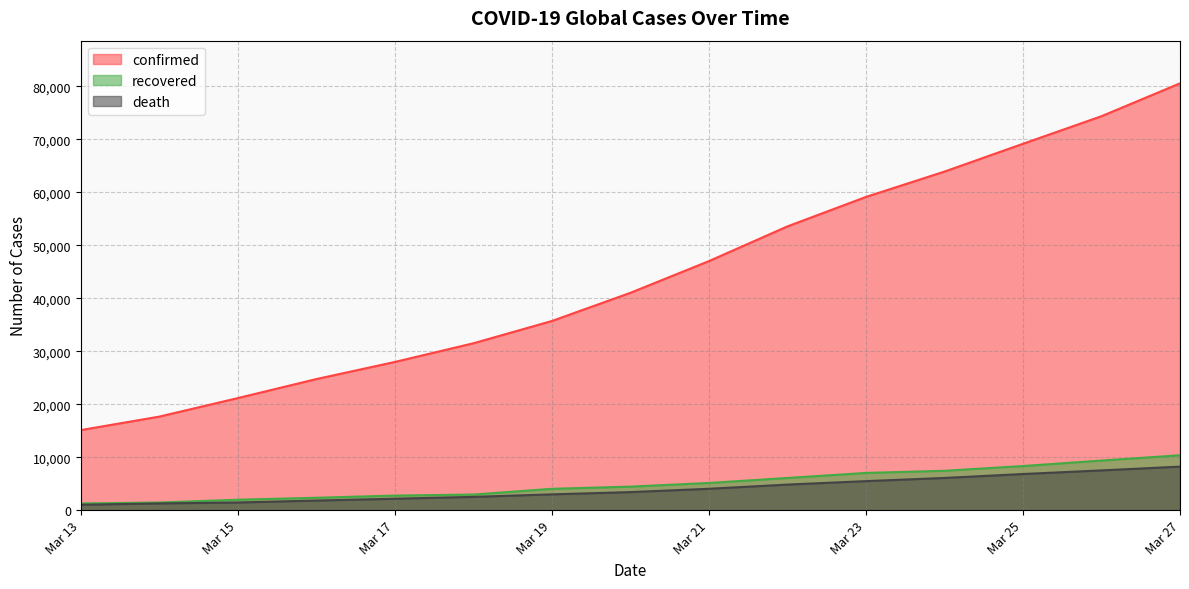

Does the chart have visible grid lines?

Yes